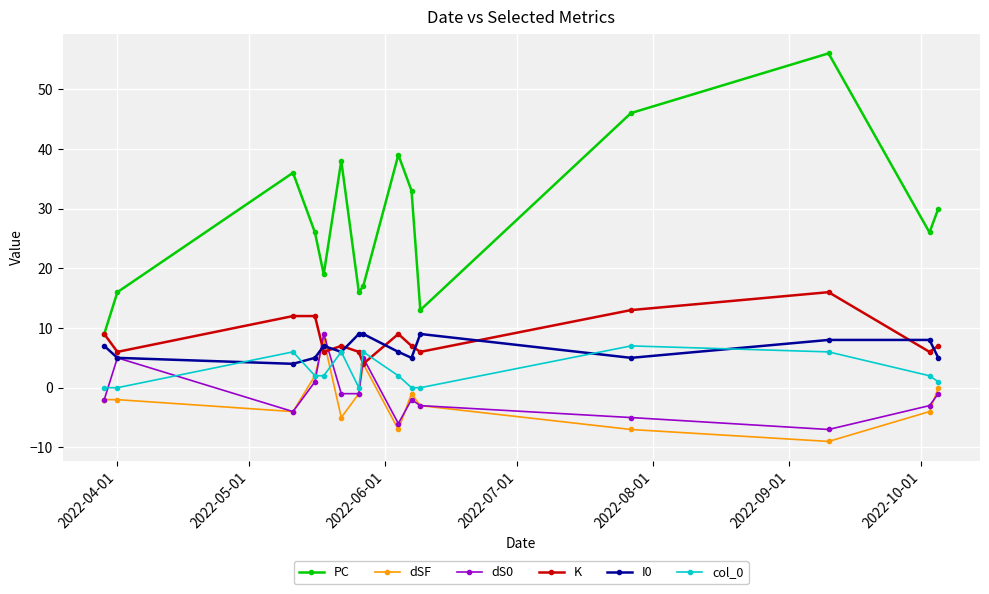

True or false: PC has more than 2 points higher than both neighbors.

True